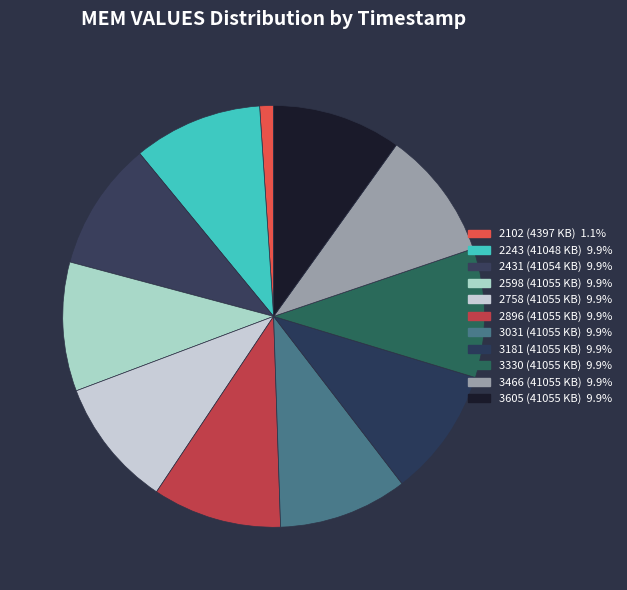

How many slices are in this pie chart?

11